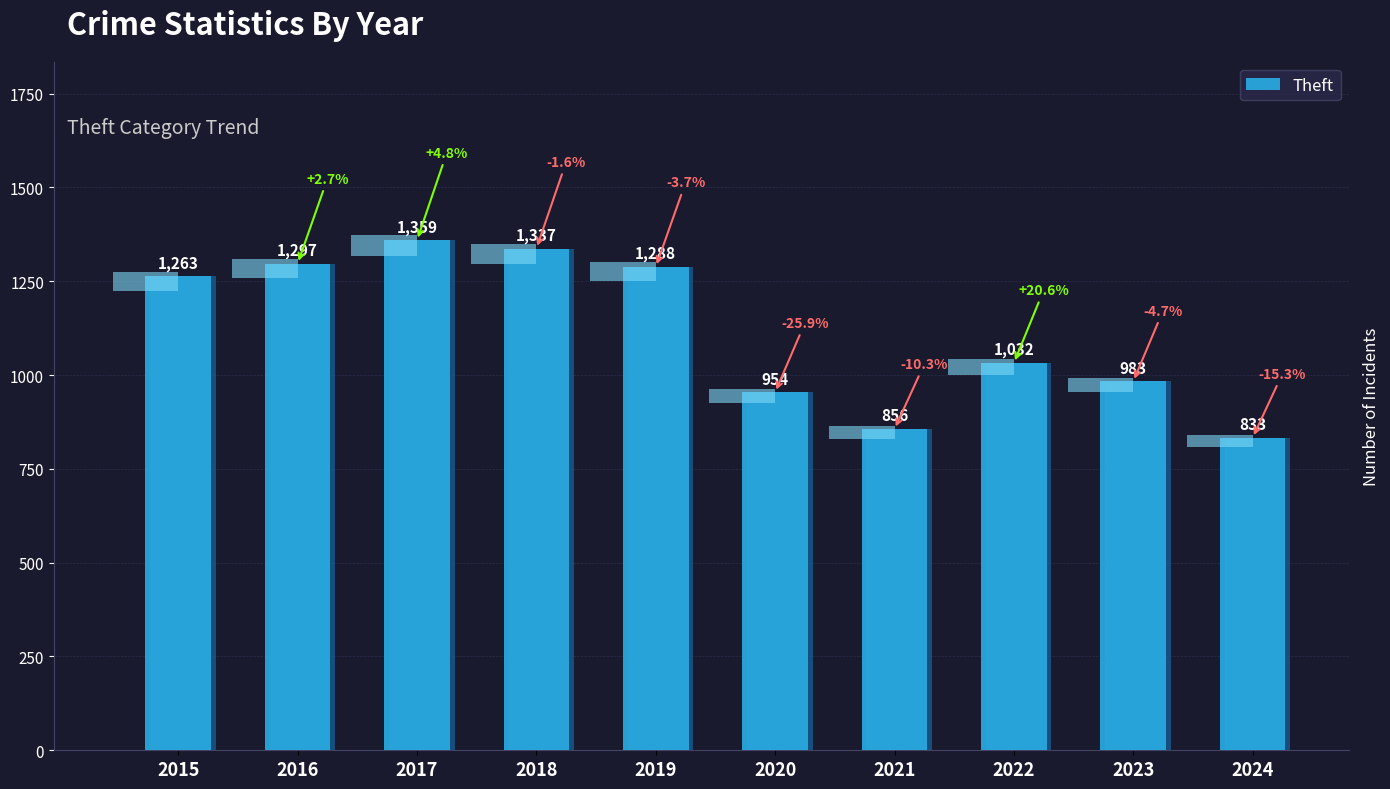

Is it true that the value at 2022 is 416?

False